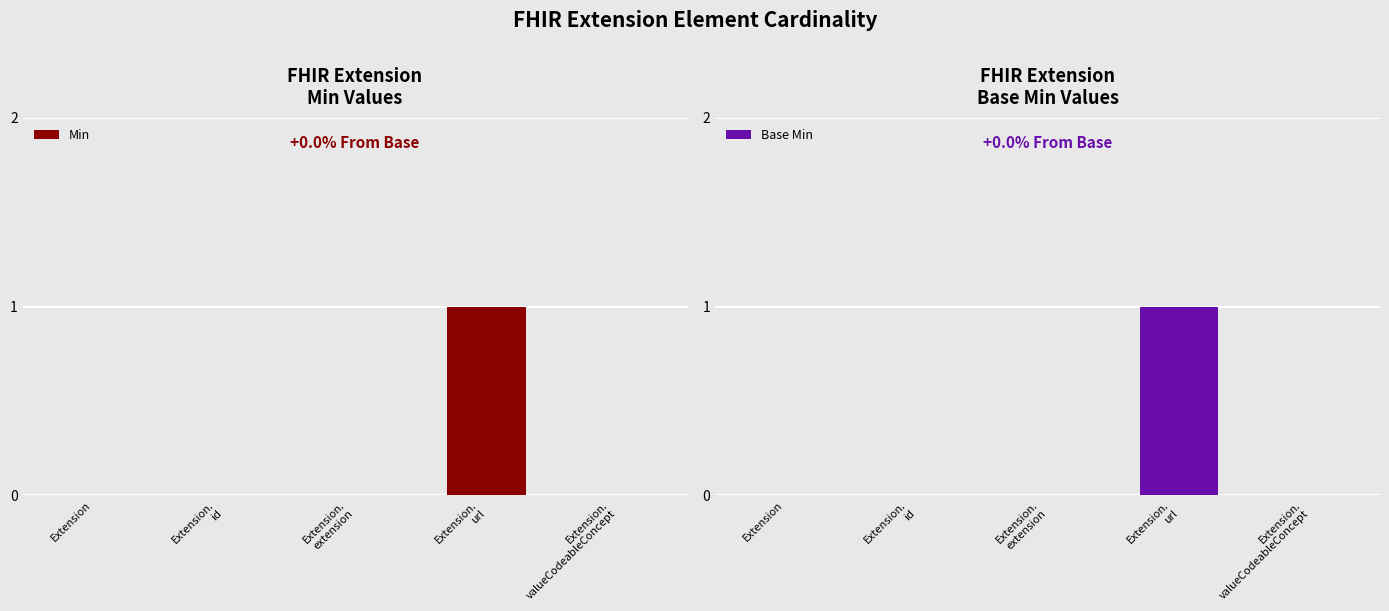

List the series in order of their peak value, lowest first.

Min, Base Min